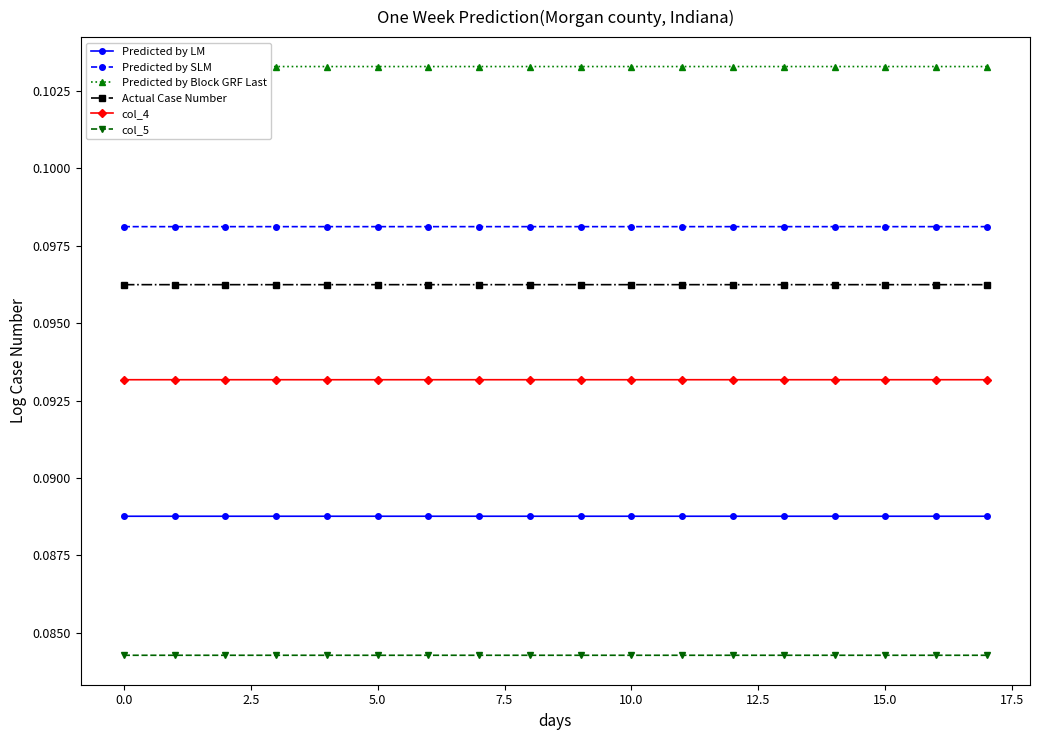

Count the Actual Case Number values in the range 0 to 1.

18